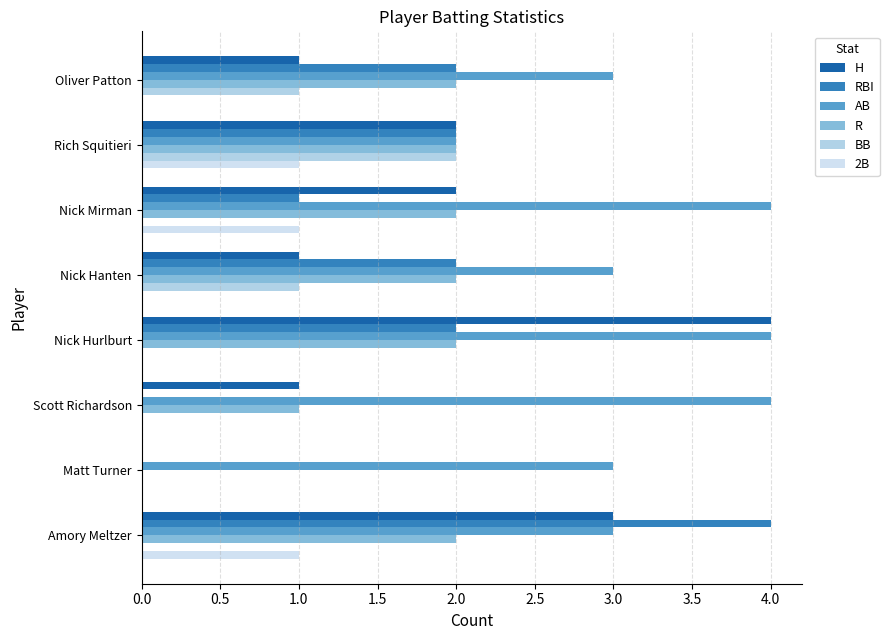

Count the number of data series in this chart.

6